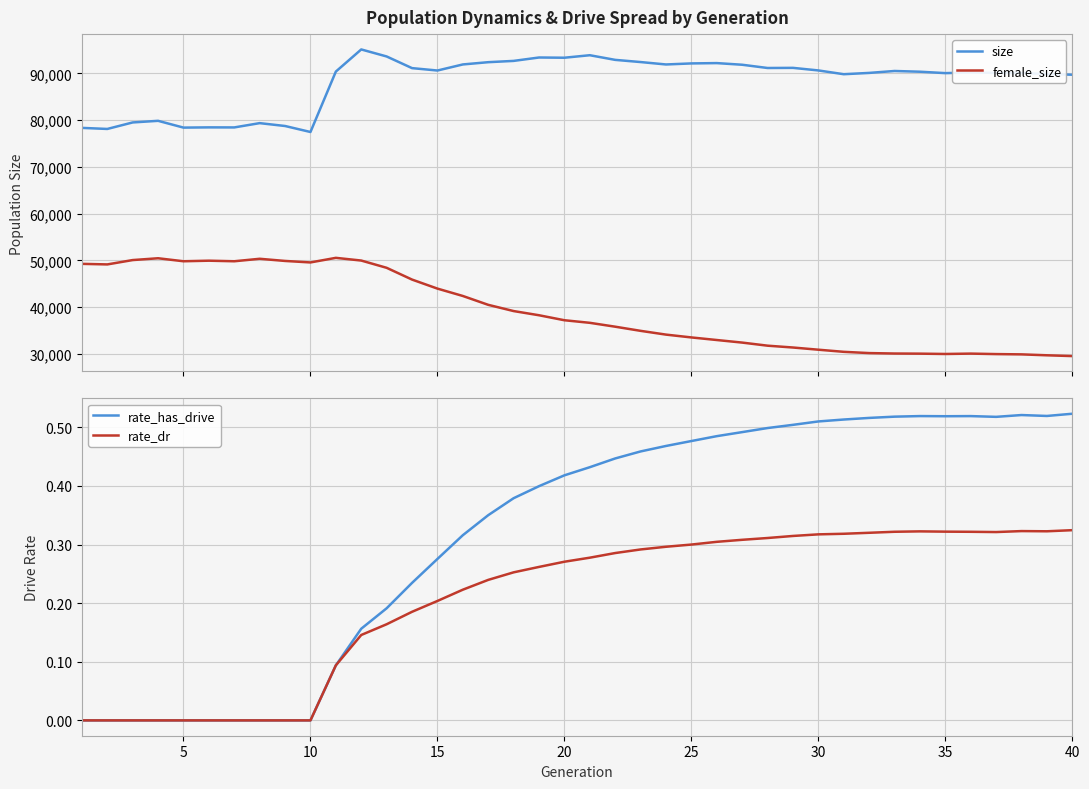

Is it true that rate_has_drive equals 0.7 at 20?

False